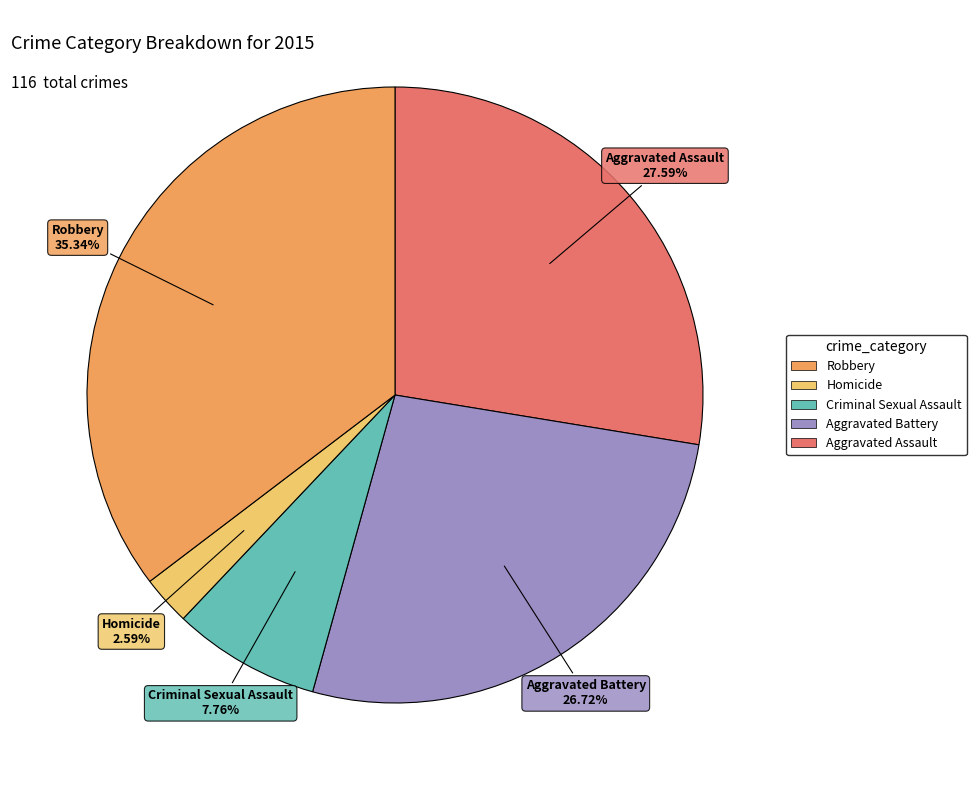

Is there a majority slice in this chart?

No